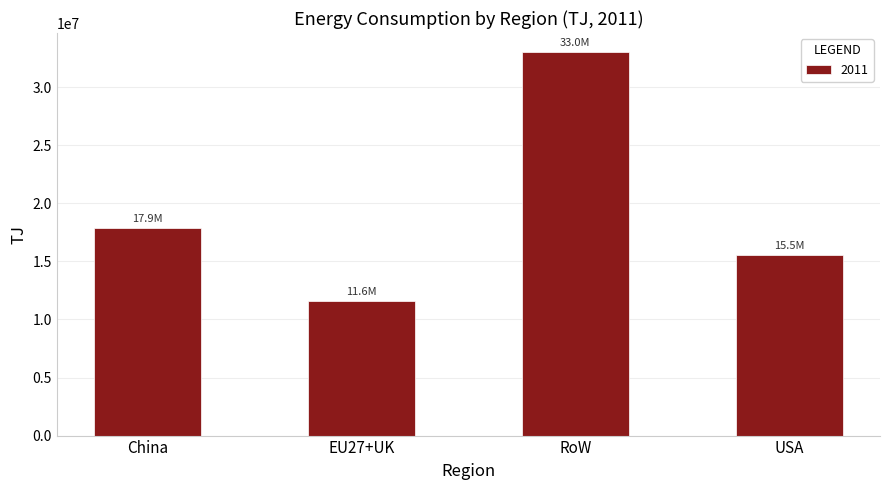

The value at China is 17914371.6. True or false?

True